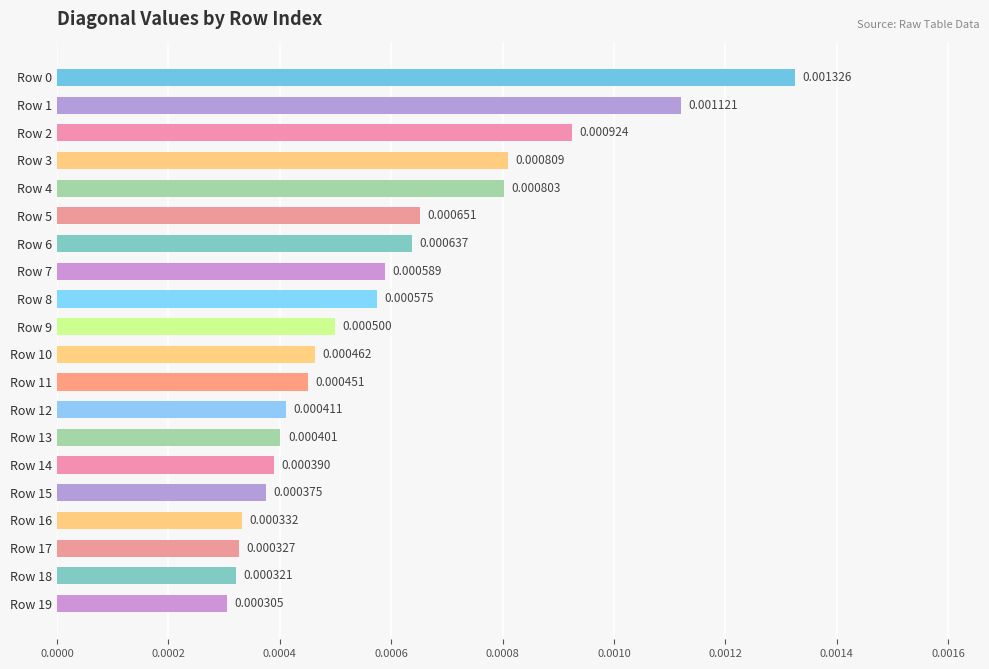

Between Row 15 and Row 5, which is larger?

Row 5